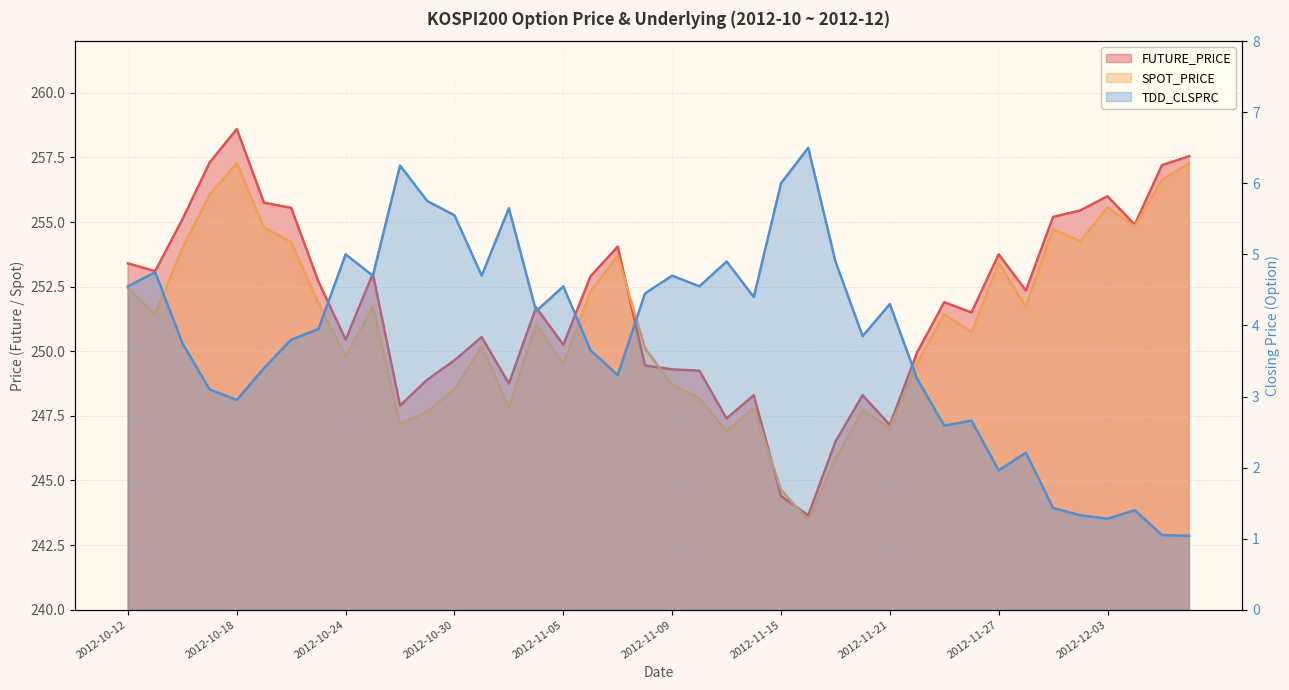

In TDD_CLSPRC, how many points are higher than both neighbors (excluding endpoints)?

12